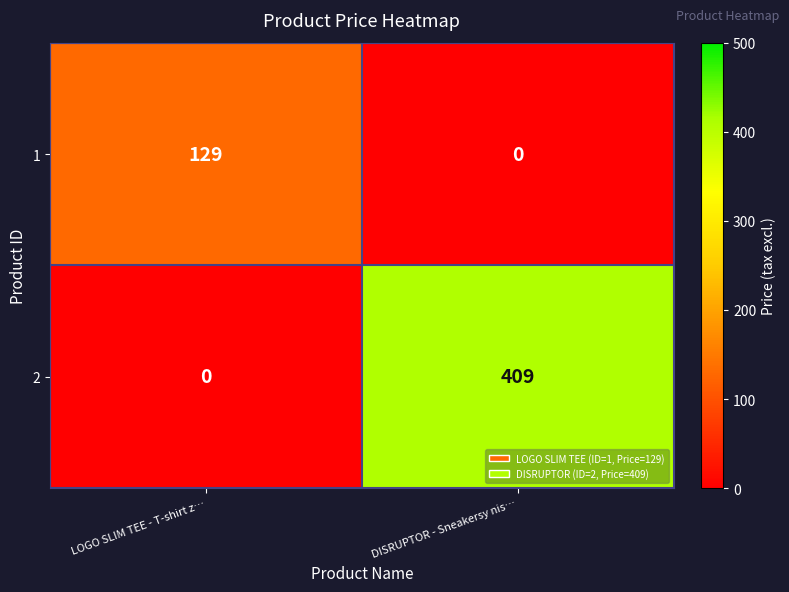

Reading left to right, extract all data points from this chart.

1: LOGO SLIM TEE - T-shirt z…=129	DISRUPTOR - Sneakersy nis…=0
2: LOGO SLIM TEE - T-shirt z…=0	DISRUPTOR - Sneakersy nis…=409